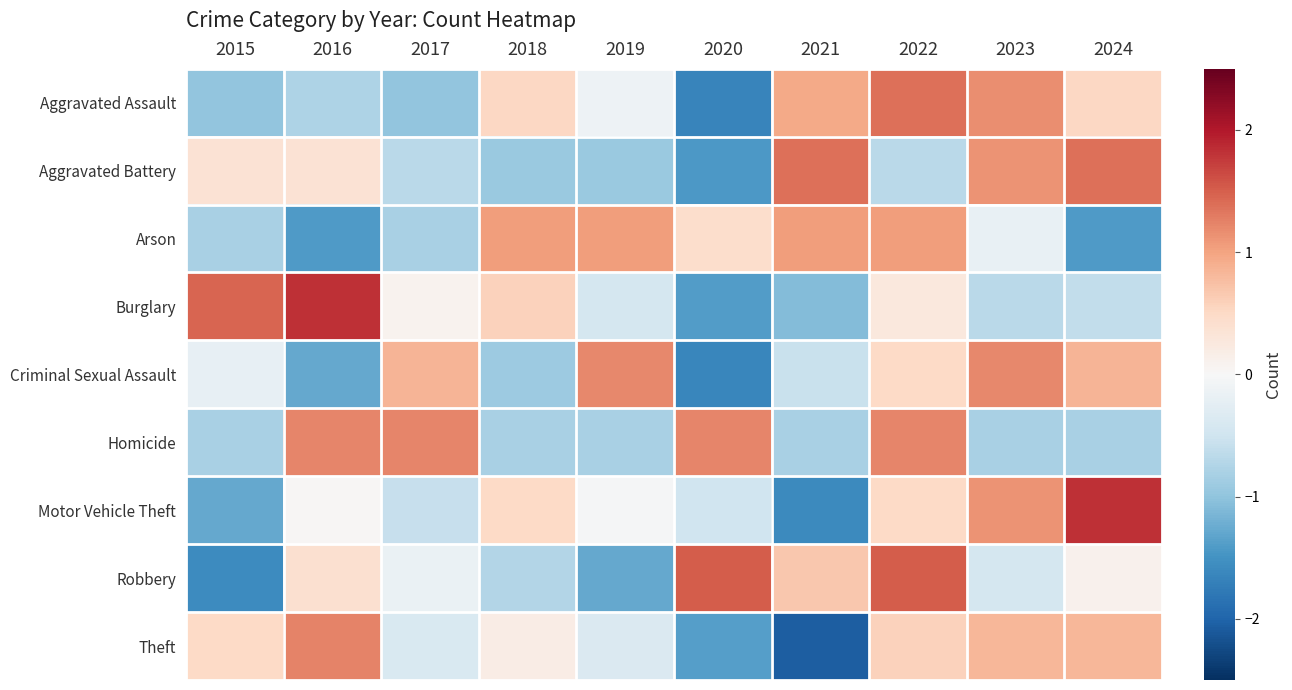

How many categories are shown in the chart?

10